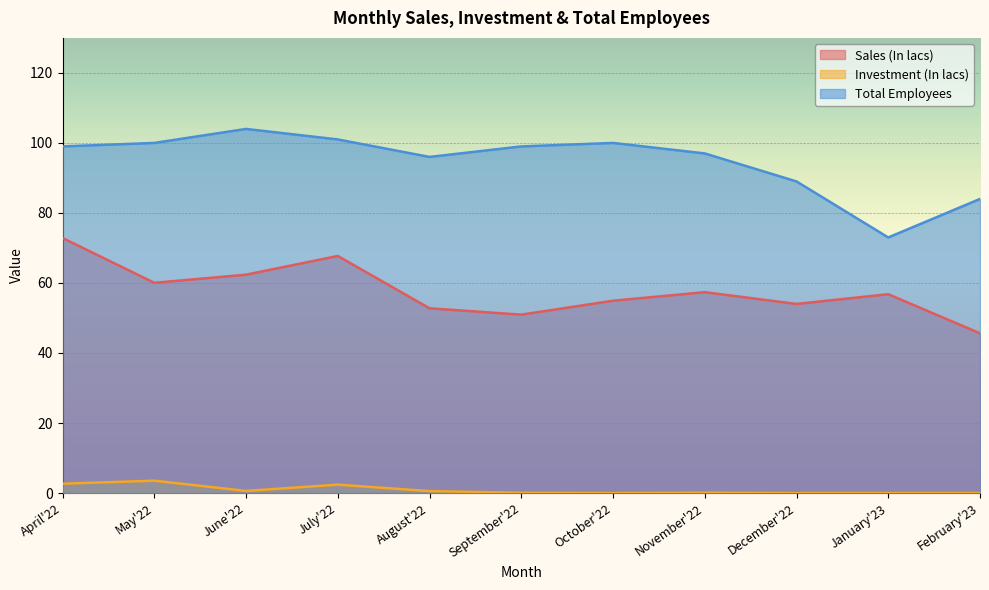

Which series has the largest total across all categories?

Total Employees